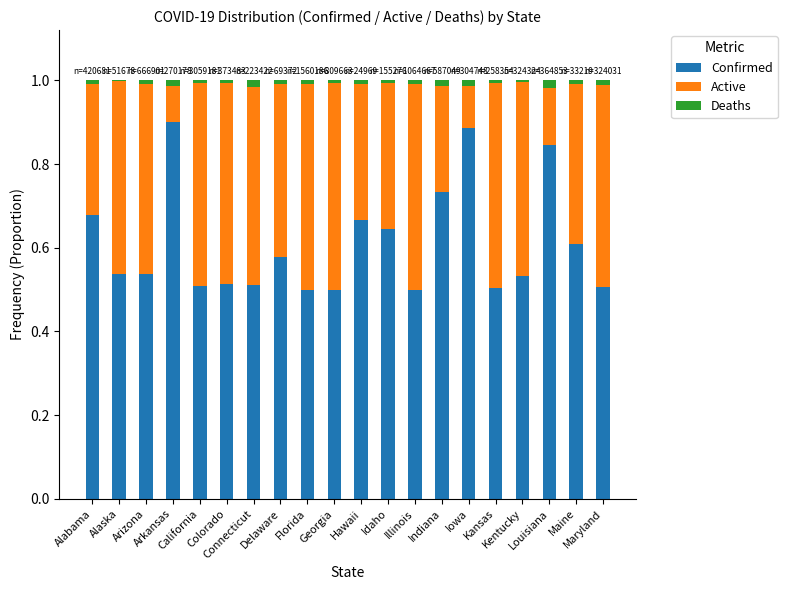

What position from the left is Maine?

19